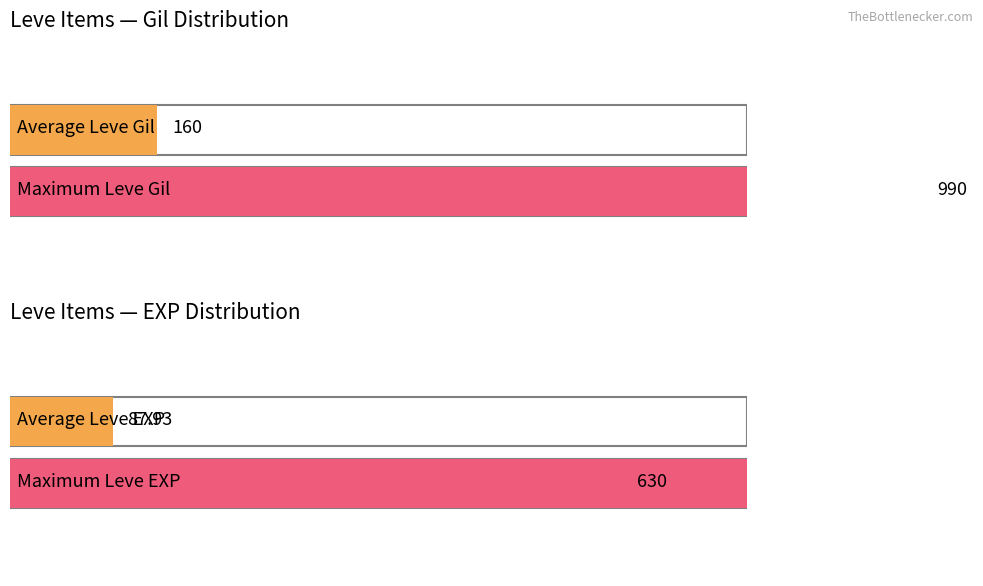

What are all the series names shown in the legend?

Leve Gil, Leve EXP